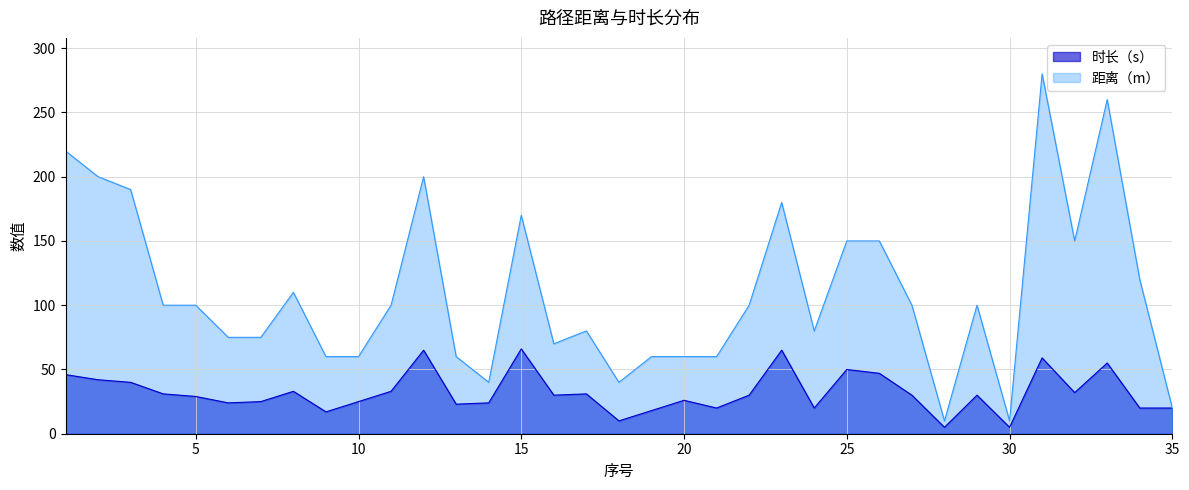

Where does the 距离（m） series first go above 100?

1